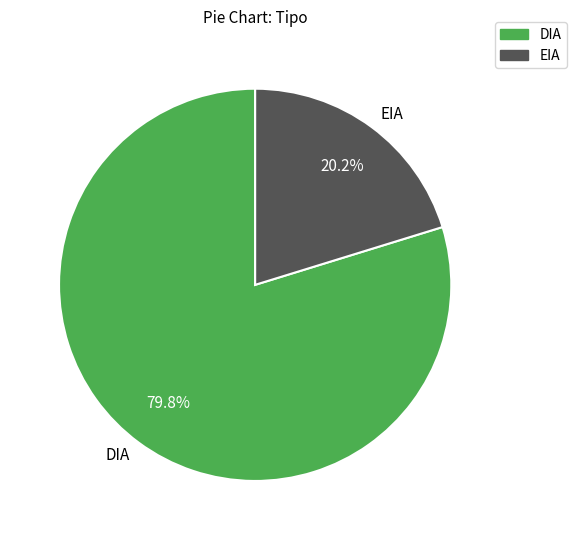

To the nearest percent, what is the average slice percentage?

50%